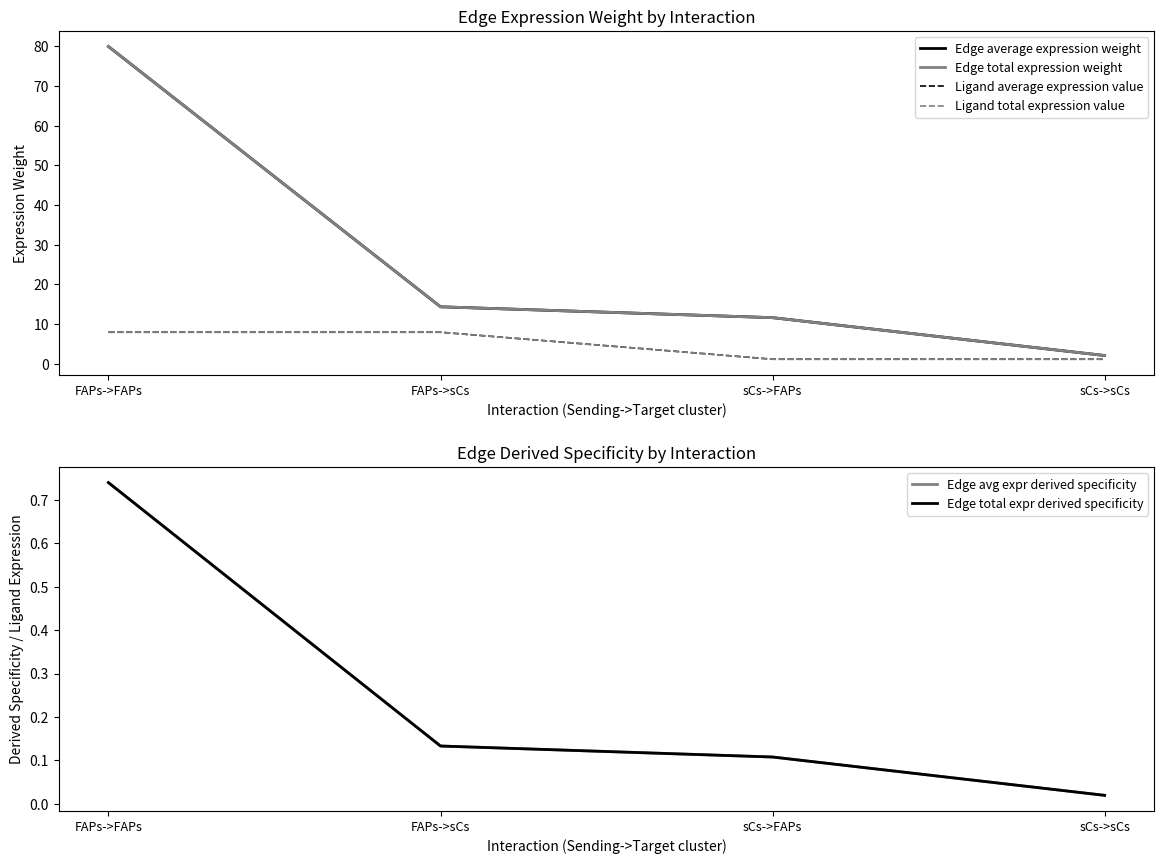

Reading left to right, list all the values displayed in this chart.

Edge average expression weight: 79.9	14.4	11.6	2.1
Edge total expression weight: 79.9	14.4	11.6	2.1
Ligand average expression value: 8.0	8.0	1.2	1.2
Ligand total expression value: 8.0	8.0	1.2	1.2
Edge avg expr derived specificity: 0.7	0.1	0.1	0.0
Edge total expr derived specificity: 0.7	0.1	0.1	0.0